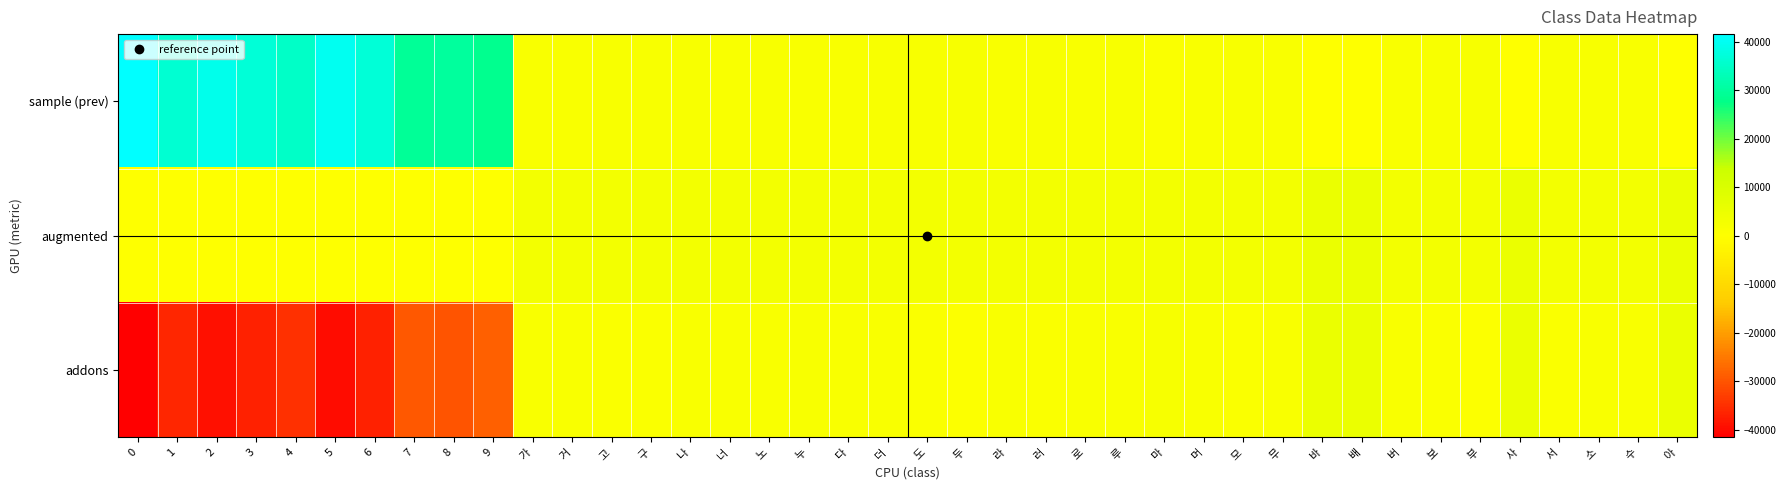

At 더, list the series in order from smallest to largest.

addons, sample (prev), augmented